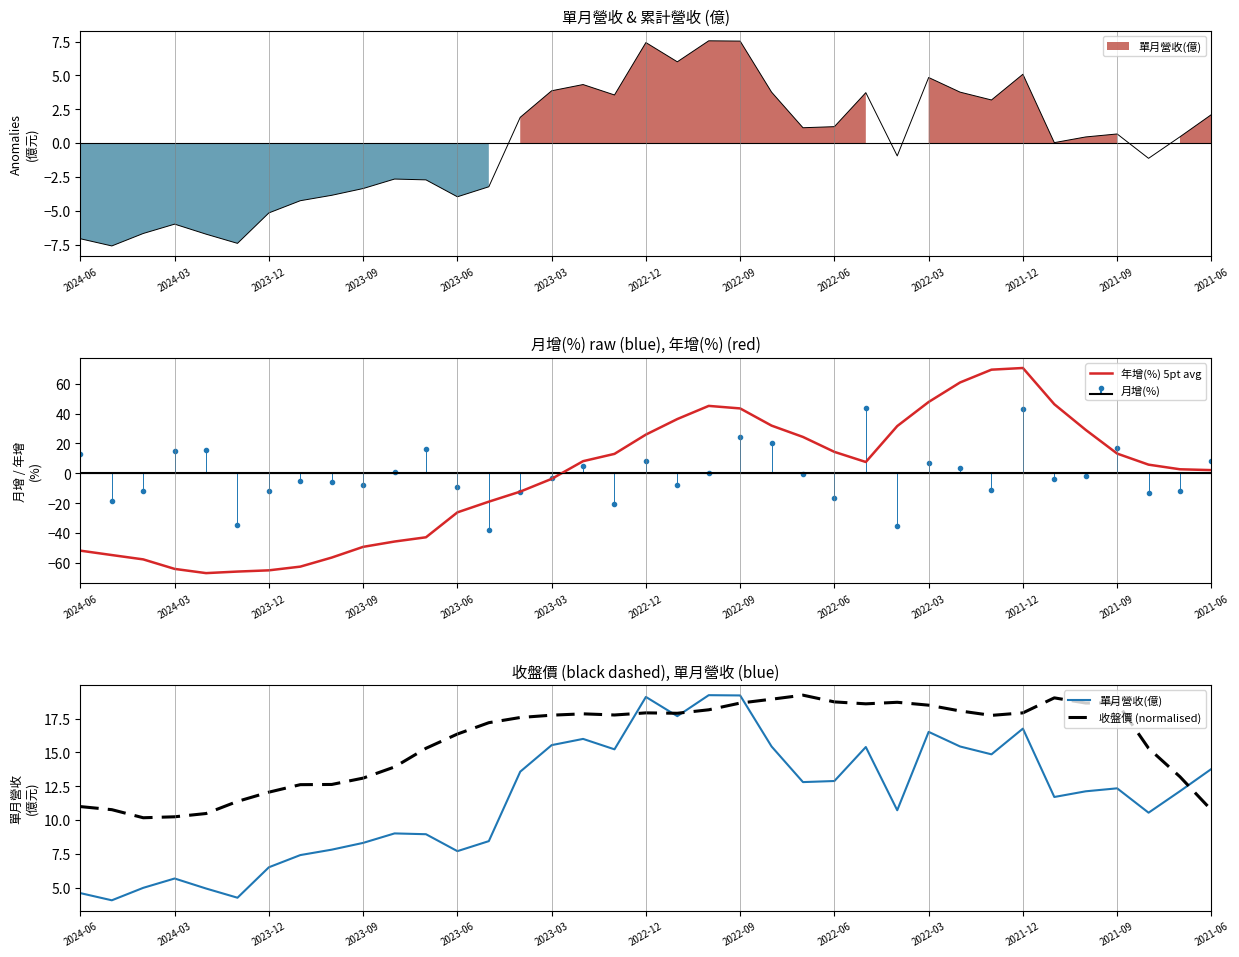

True or false: 單月營收(億) and 年增(%) 5pt avg cross at least once.

True